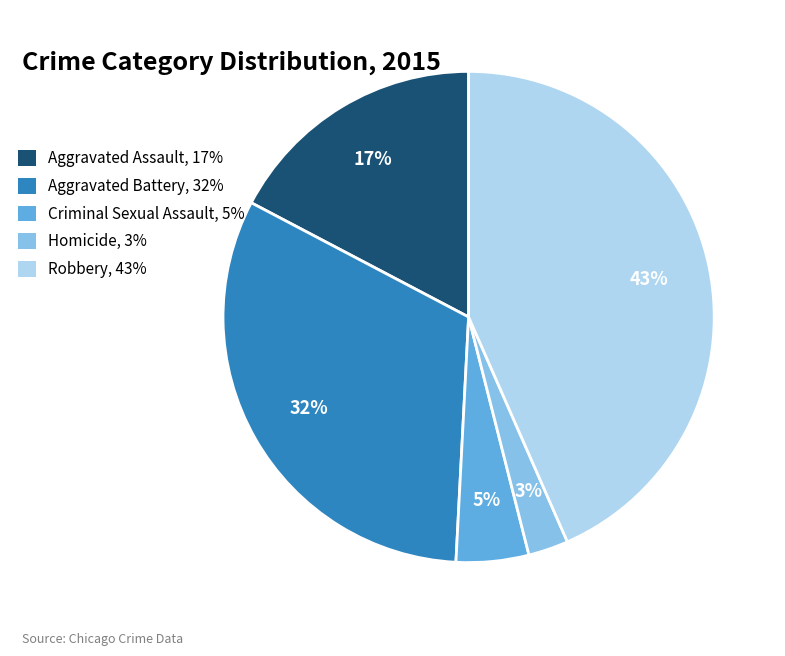

To the nearest percent, what percentage of the pie is Homicide?

3%